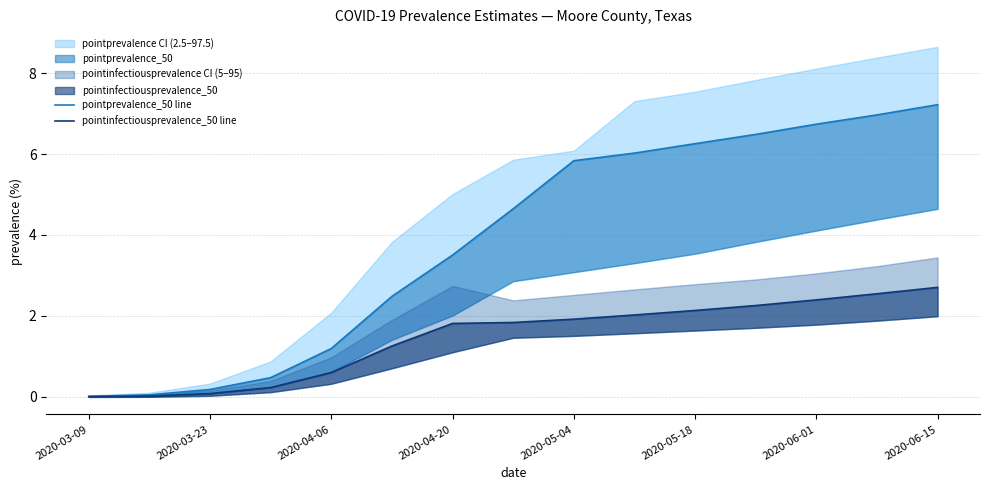

At how many categories does at least one series exceed 6?

6